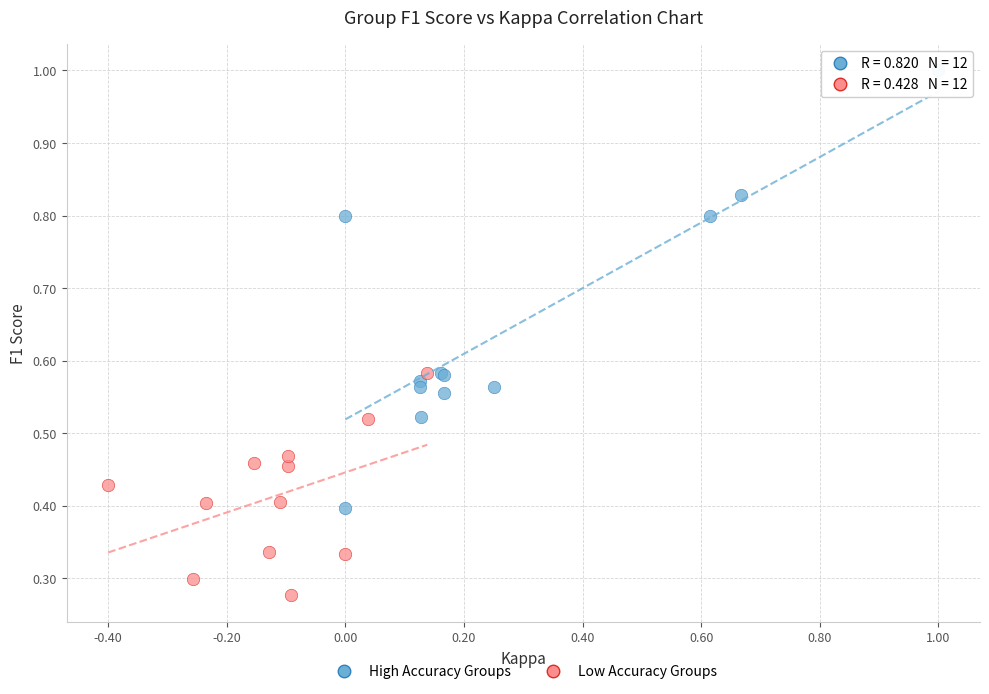

Which series reaches the maximum Y coordinate?

High Accuracy Groups